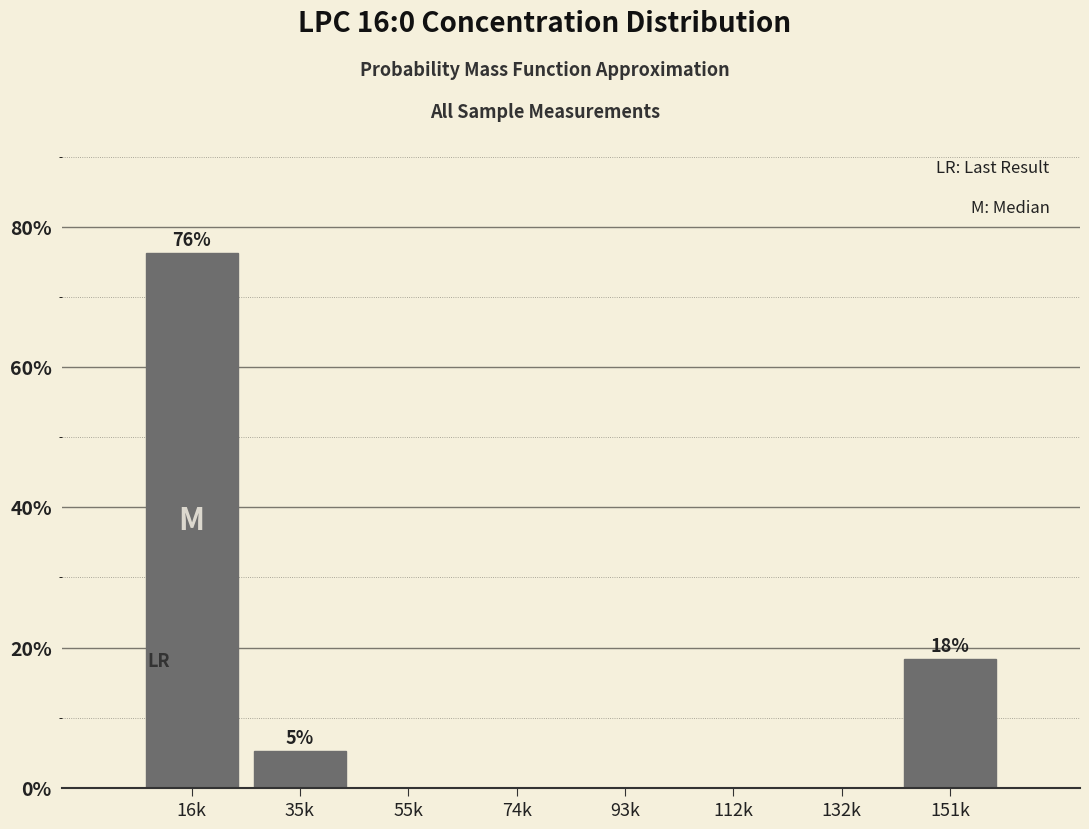

Reading left to right, transcribe all the data shown in this chart.

16k=76.3	35k=5.3	55k=0.0	74k=0.0	93k=0.0	112k=0.0	132k=0.0	151k=18.4